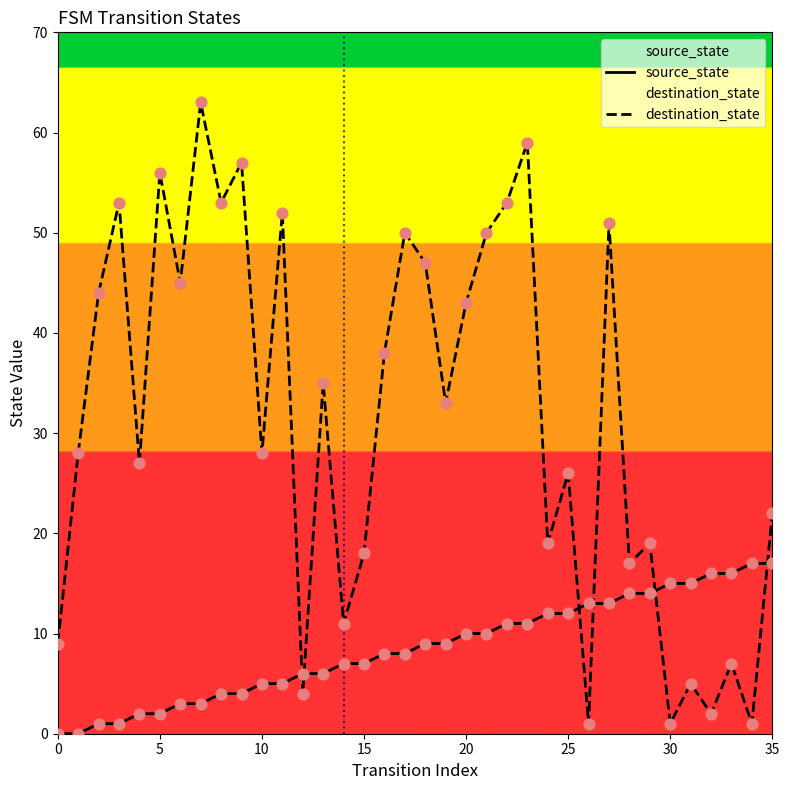

At how many categories does at least one series exceed 24?

22